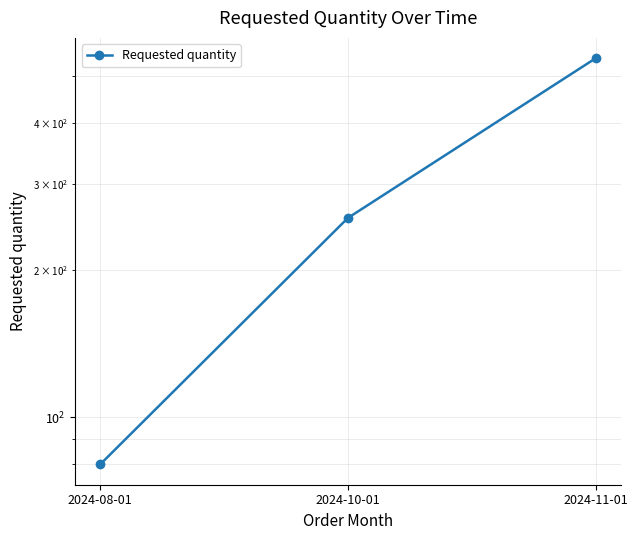

What is the label of the 2nd point from the left?

2024-10-01